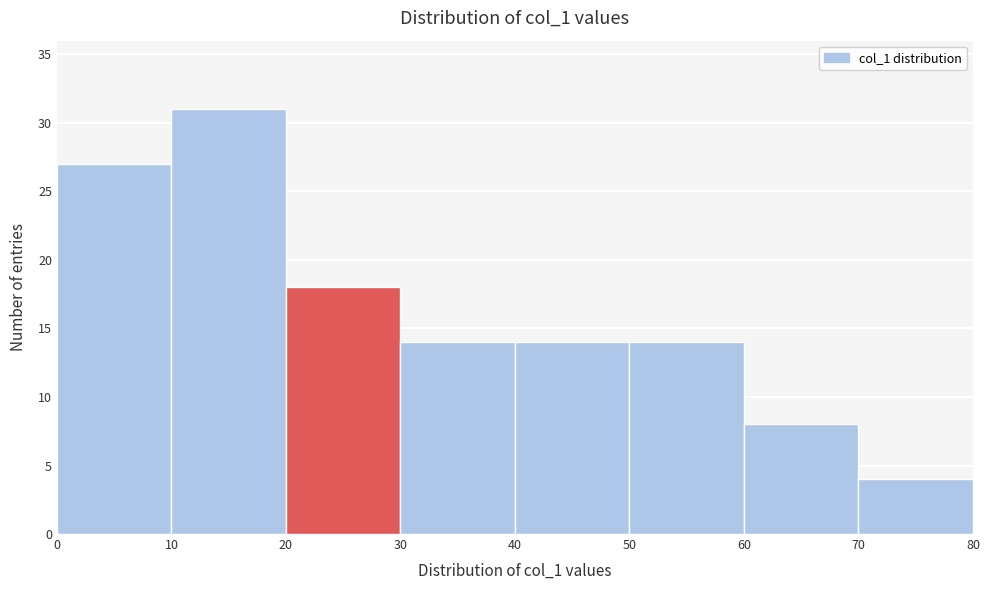

What is the height of the bar covering 30 to 40 on the x-axis? The values are not printed on the chart, so give them approximately, as read against the axis.

14